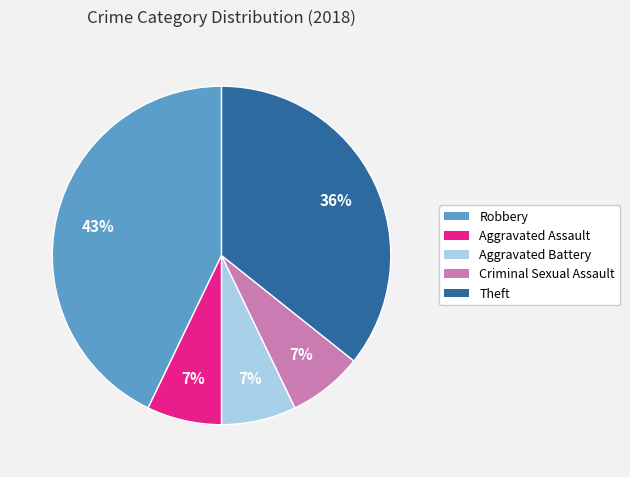

What percentage is the Theft slice, to the nearest percent?

36%